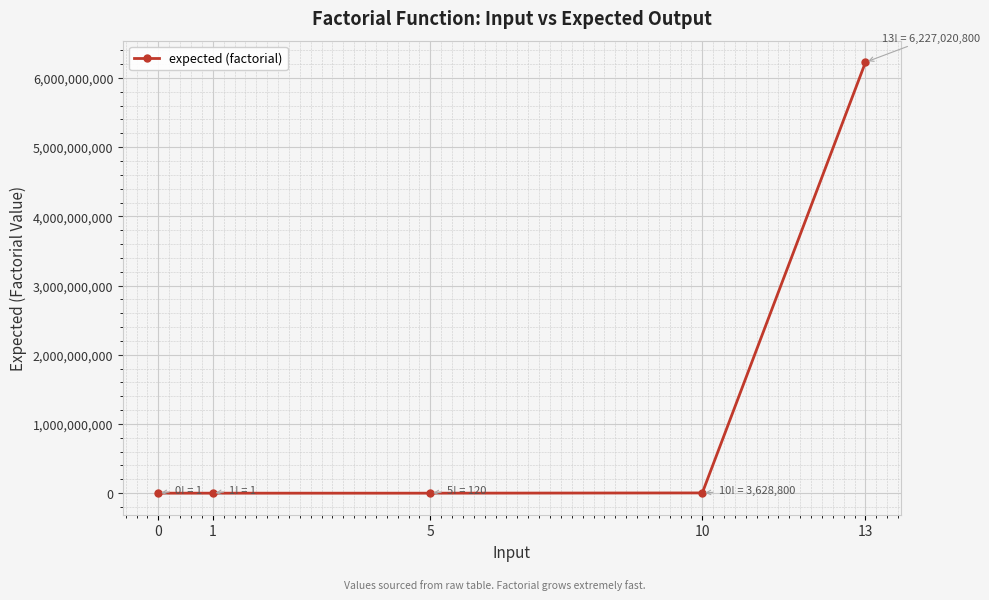

What is the average value?

1246129944